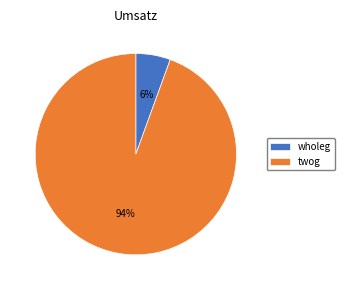

How many slices are in this pie chart?

2